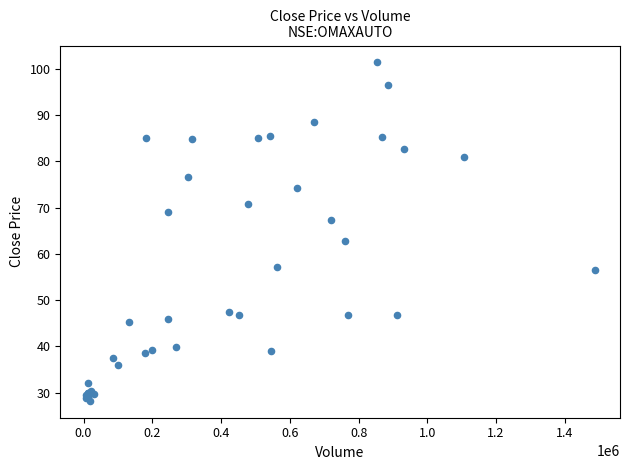

What Y value in the scatter plot is closest to 64?

62.9